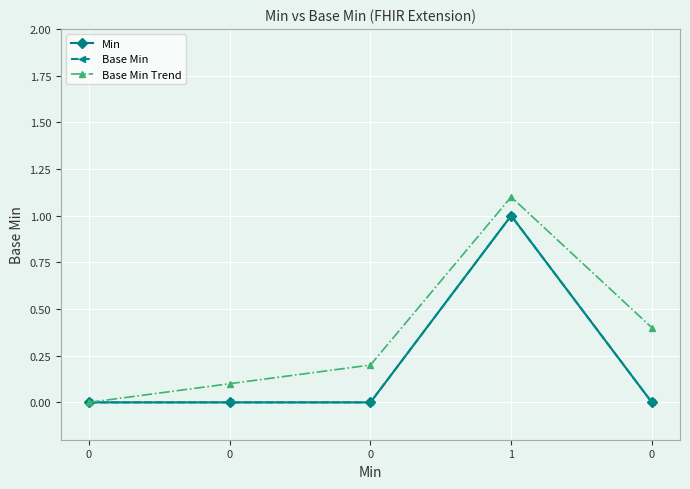

What is the sum of all Base Min Trend values?

1.8